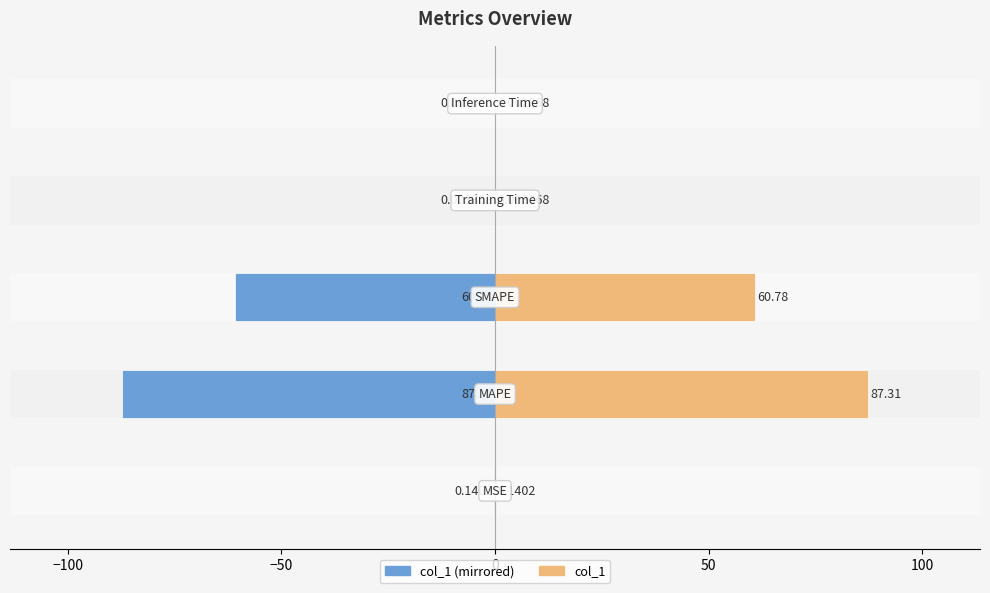

Is it true that col_1 (right) equals 0.0 at 50?

True